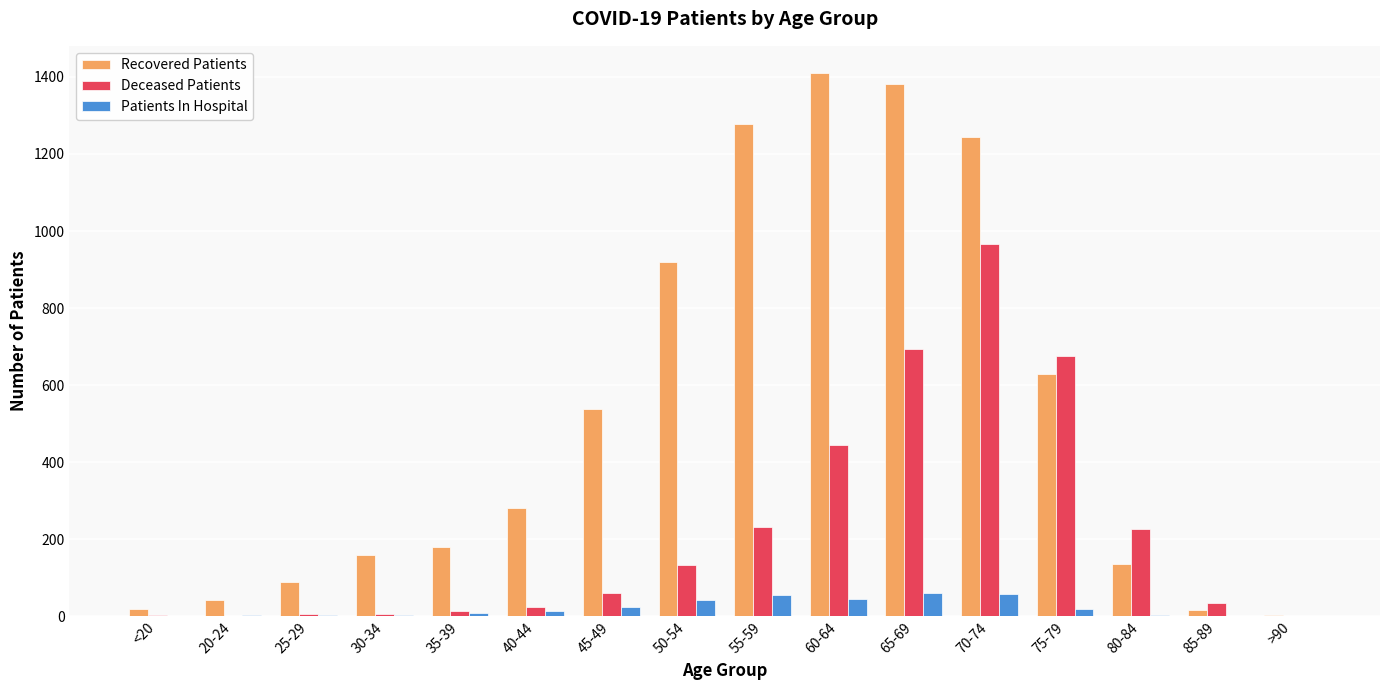

Is it true that Recovered Patients equals 18 at <20?

True